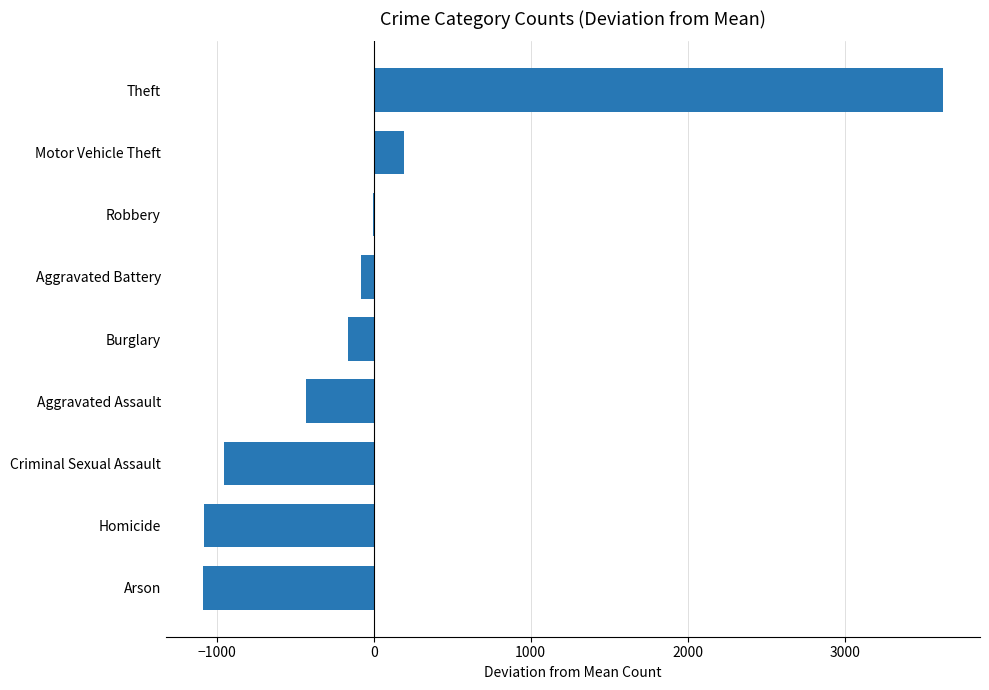

What is the maximum value shown in the chart?

3626.9